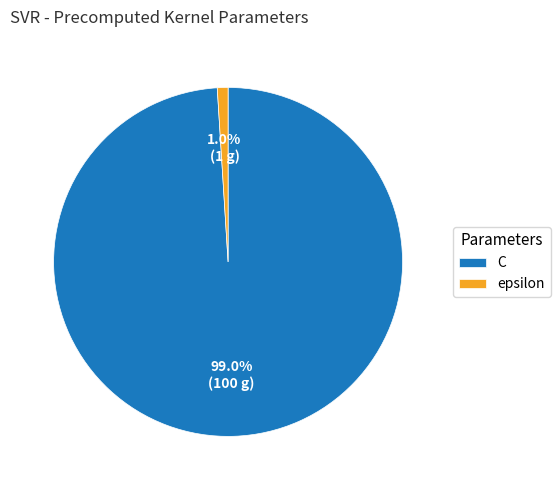

To the nearest percent, what is the combined percentage of epsilon and C?

100%